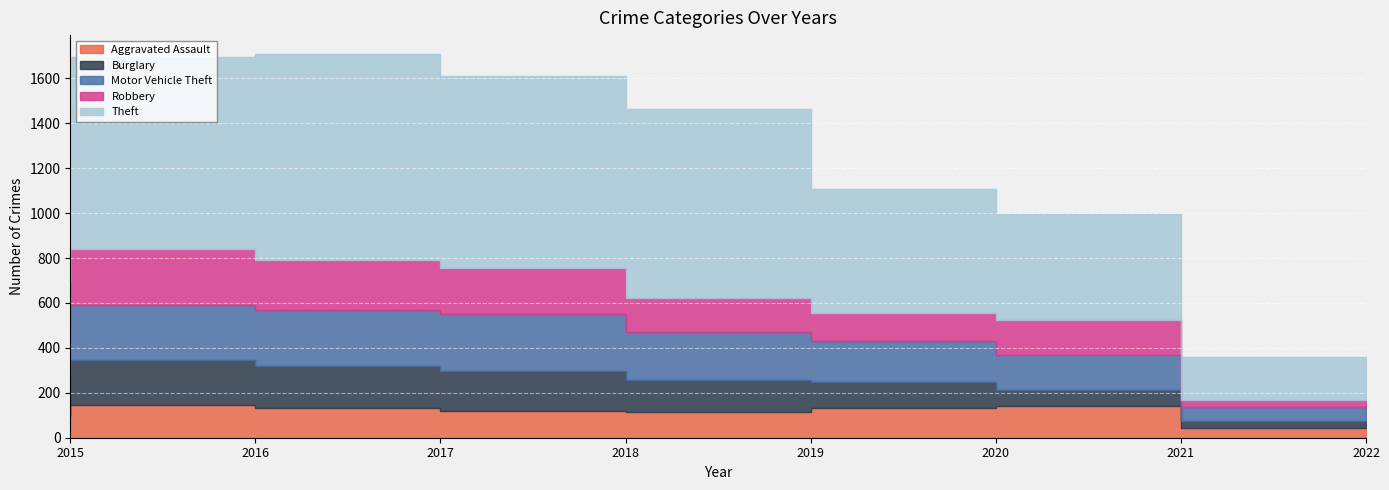

Which category has the highest value across all series?

2017